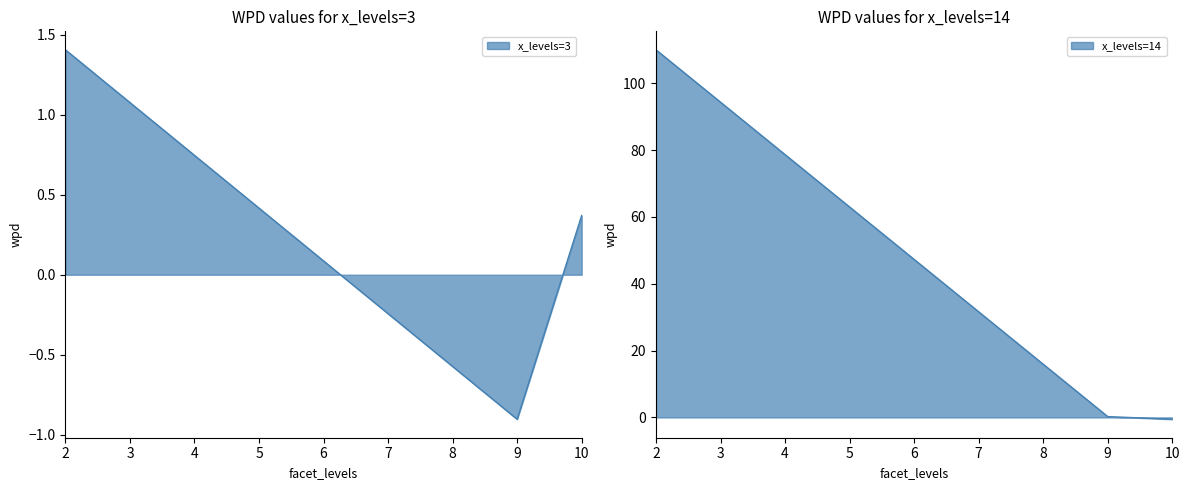

Count the number of values greater than 0.

2